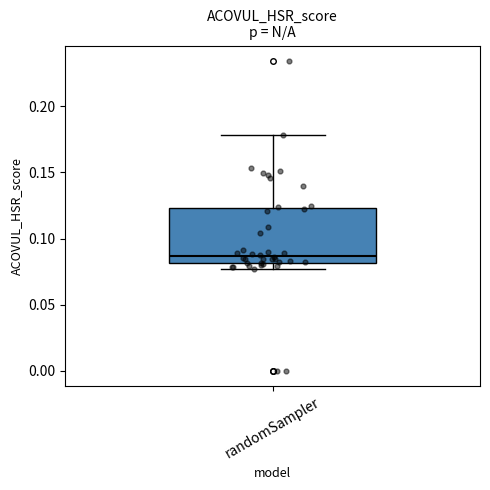

Transcribe this box plot: give where the median line is, the range the box spans, and where the two whiskers end, as read against the y-axis. The values are not printed on the chart, so give them approximately, as read against the axis.

median 0.085, box 0.080 to 0.125, whiskers 0.075 to 0.180